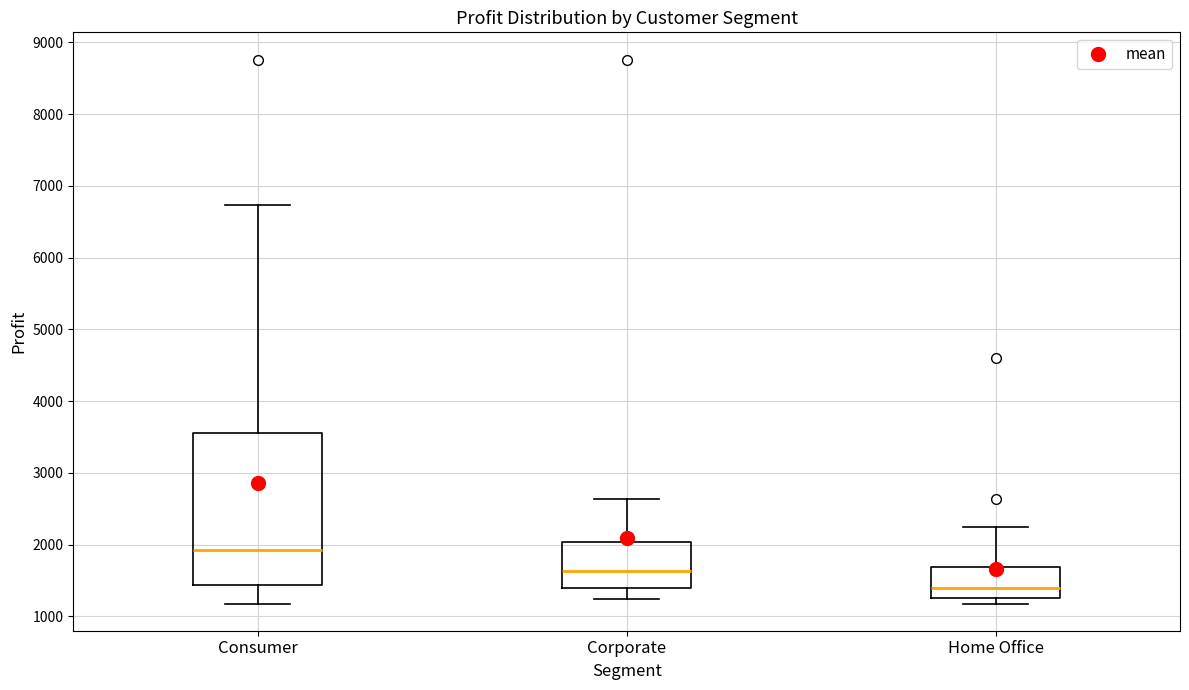

Reading left to right, read every box against the y-axis: the position of its median line, the range the box covers, and the ends of its whiskers. The values are not printed on the chart, so give them approximately, as read against the axis.

Consumer: median 1900, box 1400 to 3600, whiskers 1200 to 6700
Corporate: median 1600, box 1400 to 2000, whiskers 1200 to 2600
Home Office: median 1400, box 1300 to 1700, whiskers 1200 to 2200